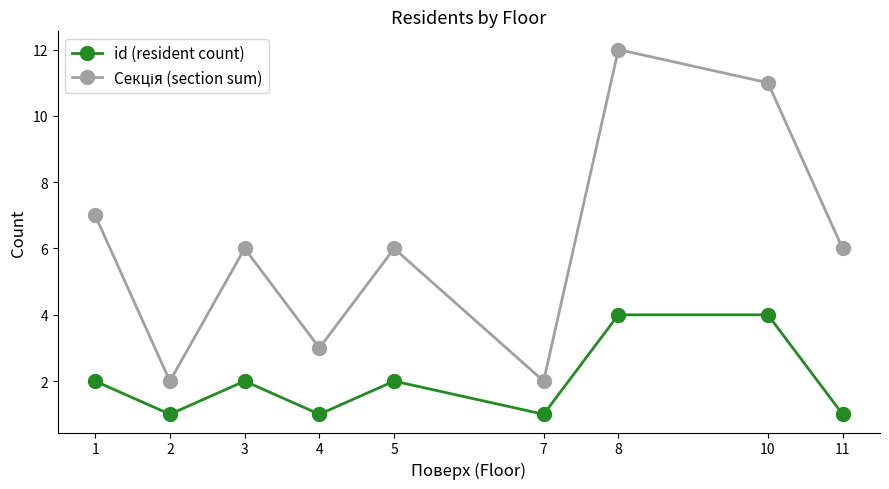

What is the total value across all series at 8?

16